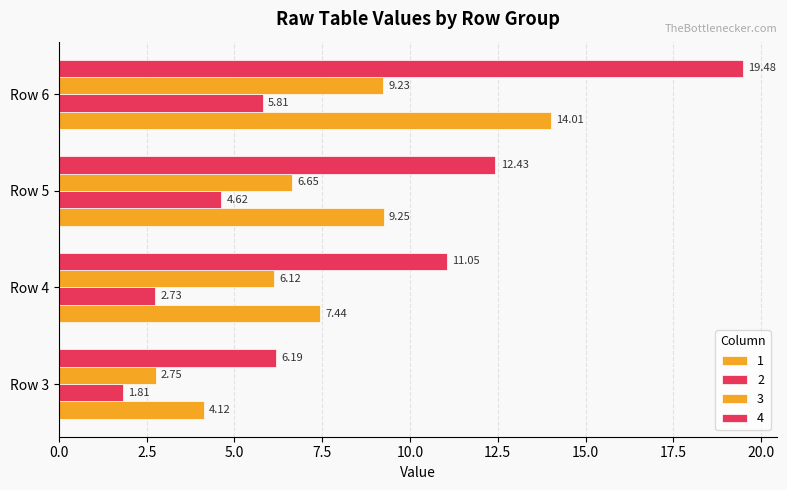

Count the number of data series in this chart.

4